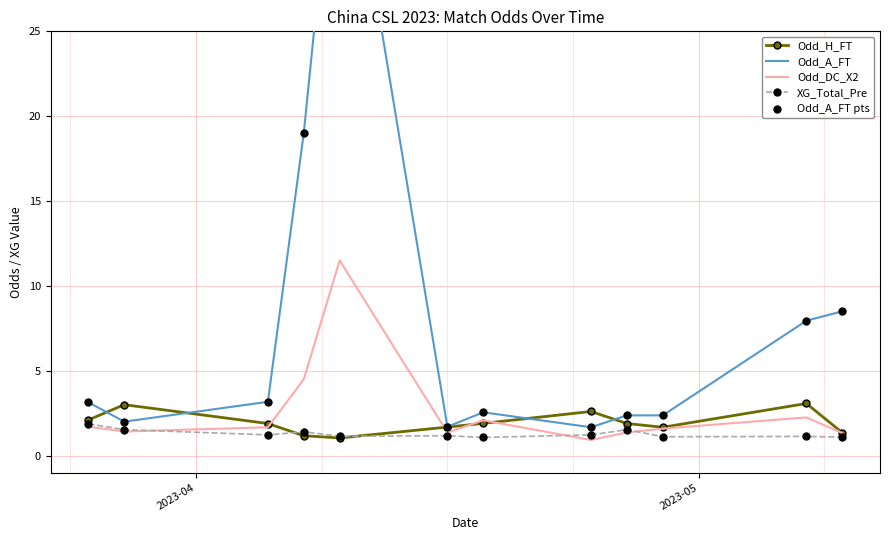

Which series has the widest spread of Y values?

Odd_A_FT